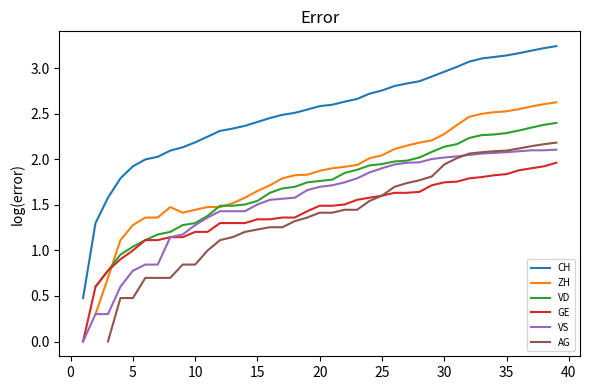

What is the label of the 1st point from the right?

39